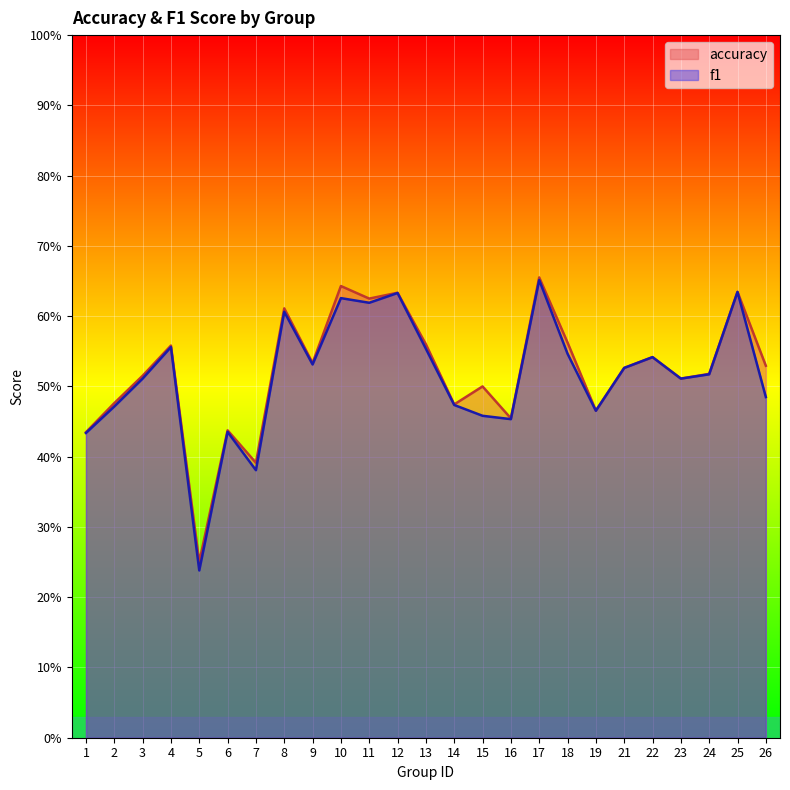

At which category does accuracy reach its first local valley?

5